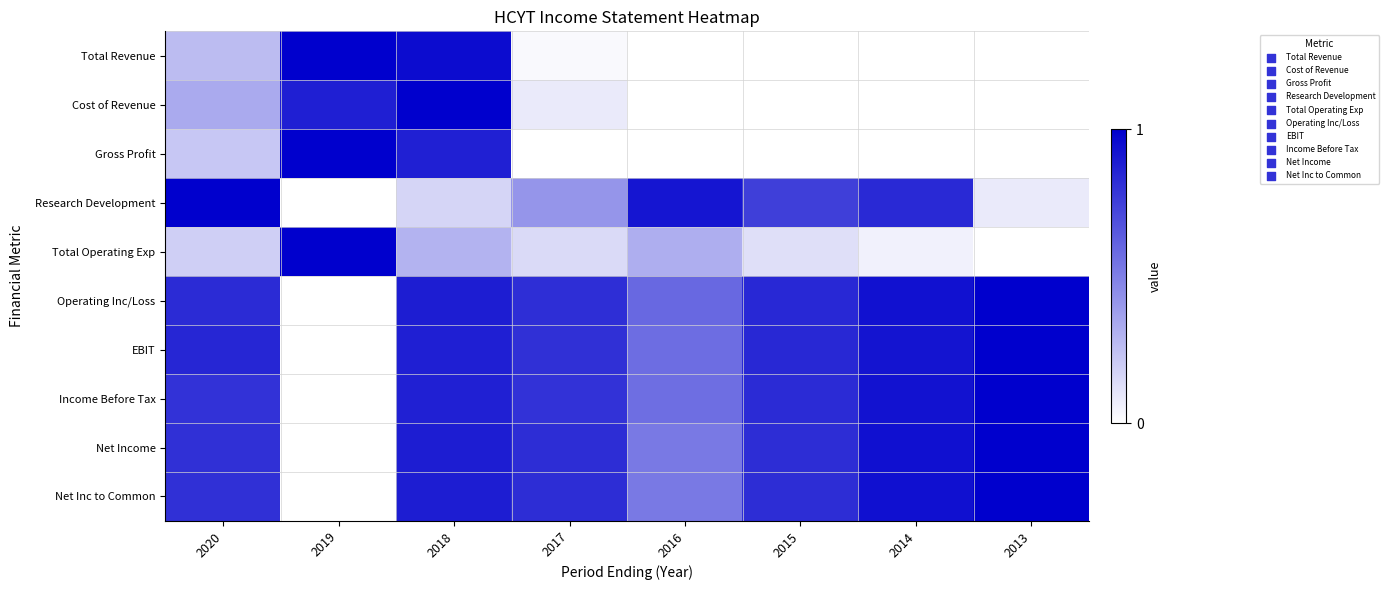

Reading left to right, list all the values displayed in this chart.

Total Revenue: 2020=0.3	2019=1.0	2018=1.0	2017=0.0	2016=0.0	2015=0.0	2014=0.0	2013=0.0
Cost of Revenue: 2020=0.3	2019=0.9	2018=1.0	2017=0.1	2016=0.0	2015=0.0	2014=0.0	2013=0.0
Gross Profit: 2020=0.2	2019=1.0	2018=0.9	2017=0.0	2016=0.0	2015=0.0	2014=0.0	2013=0.0
Research Development: 2020=1.0	2019=0.0	2018=0.2	2017=0.4	2016=0.9	2015=0.8	2014=0.8	2013=0.1
Total Operating Exp: 2020=0.2	2019=1.0	2018=0.3	2017=0.1	2016=0.3	2015=0.1	2014=0.1	2013=0.0
Operating Inc/Loss: 2020=0.8	2019=0.0	2018=0.9	2017=0.8	2016=0.6	2015=0.8	2014=0.9	2013=1.0
EBIT: 2020=0.8	2019=0.0	2018=0.9	2017=0.8	2016=0.6	2015=0.8	2014=0.9	2013=1.0
Income Before Tax: 2020=0.8	2019=0.0	2018=0.9	2017=0.8	2016=0.6	2015=0.8	2014=0.9	2013=1.0
Net Income: 2020=0.8	2019=0.0	2018=0.9	2017=0.8	2016=0.5	2015=0.8	2014=0.9	2013=1.0
Net Inc to Common: 2020=0.8	2019=0.0	2018=0.9	2017=0.8	2016=0.5	2015=0.8	2014=0.9	2013=1.0